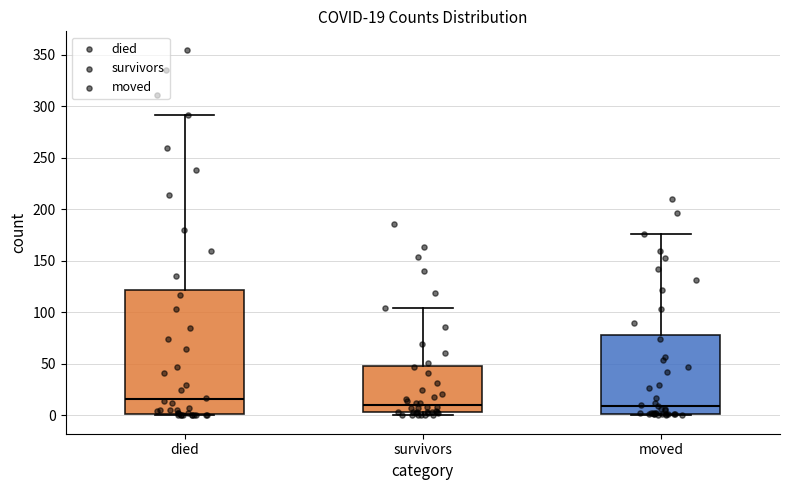

Which box is the tallest, from its lower edge to its upper edge?

died